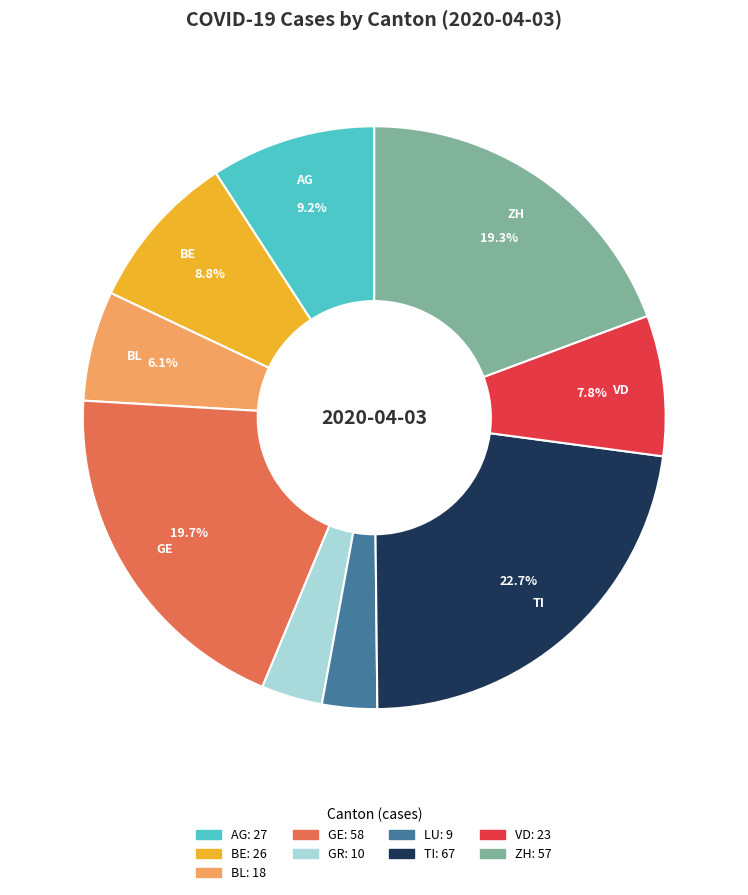

Is there any slice that represents more than half of the pie?

No